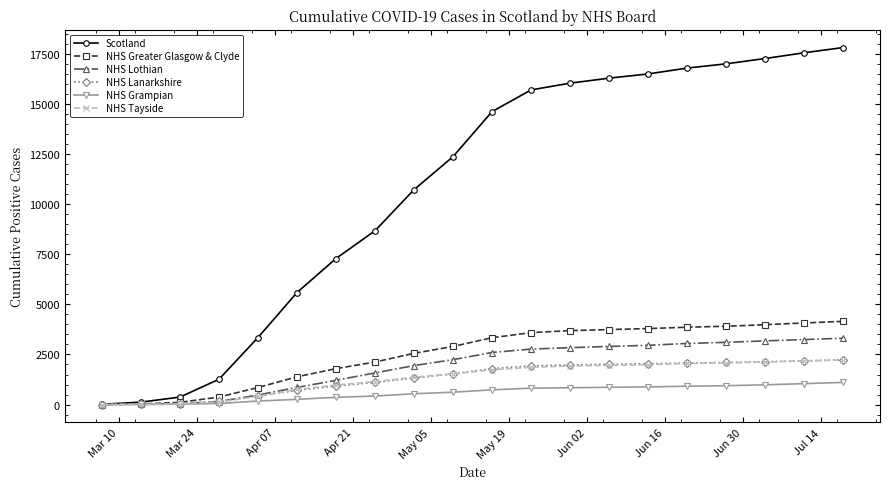

Does the chart display data point markers on the line(s)?

Yes